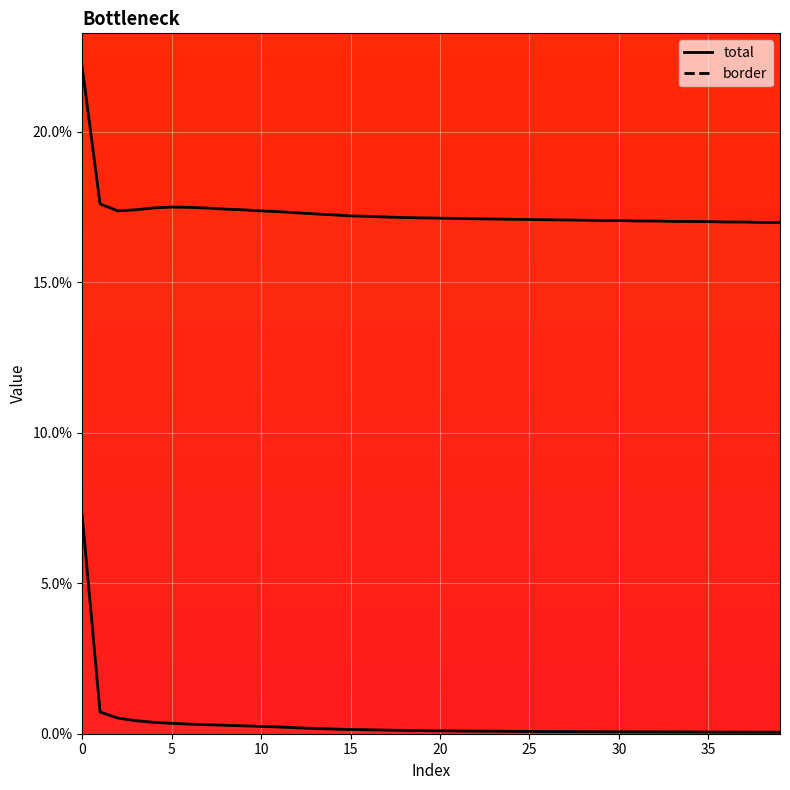

Where is the first local minimum for border?

10